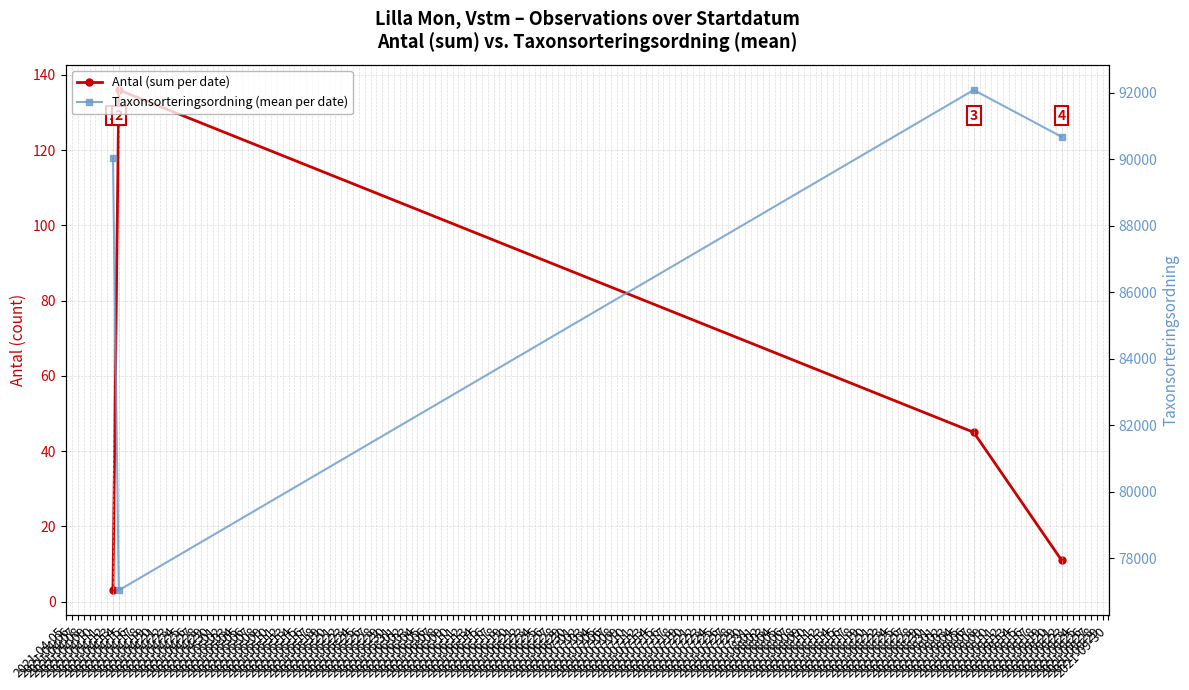

Between 2021-04-13 and 2021-04-14, which series saw the biggest shift?

Taxonsorteringsordning (mean per date)